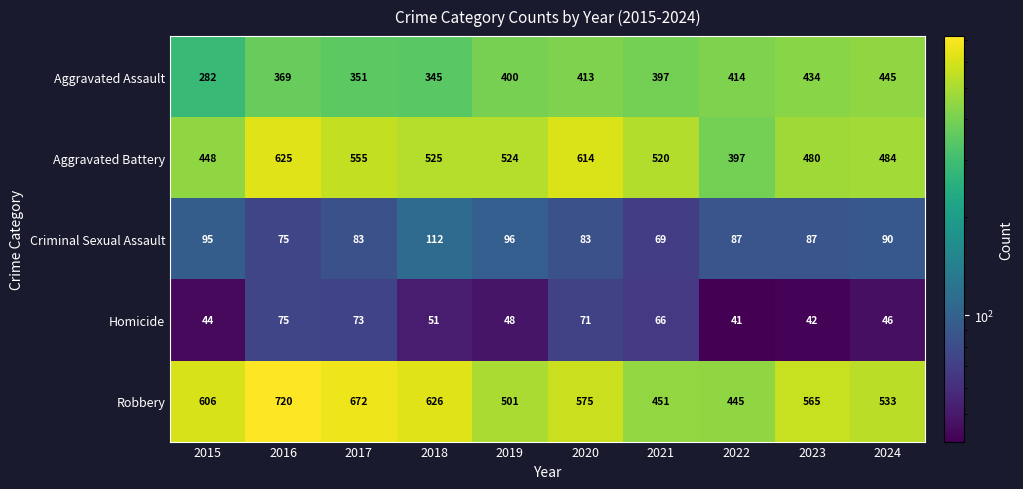

Between 2022 and 2023, which series saw the biggest shift?

Robbery